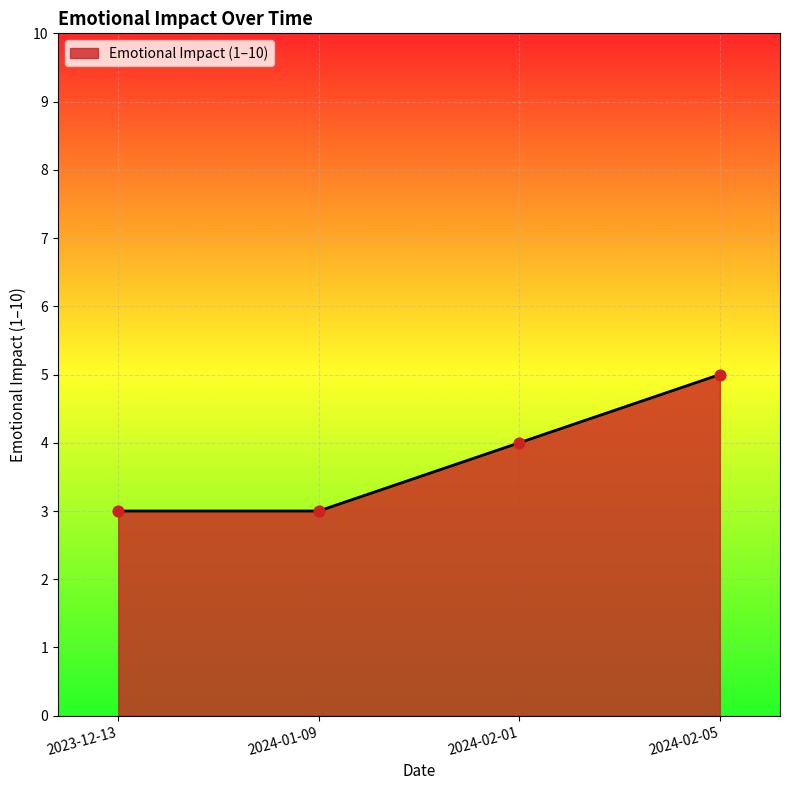

What is the change in value from 2024-01-09 to 2024-02-01?

+1